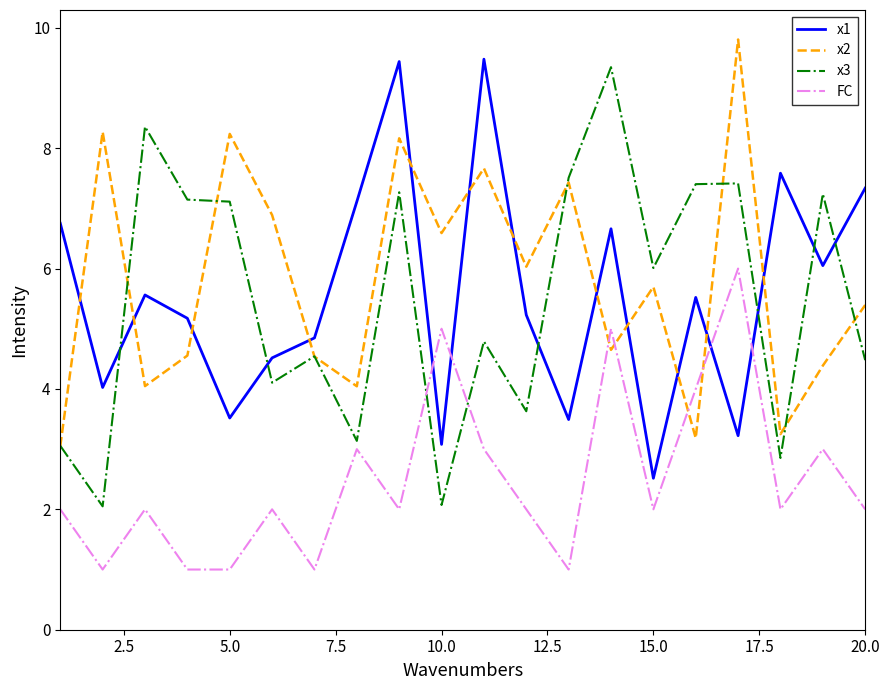

After their last crossing, which series has the higher values: x3 or x1?

x1